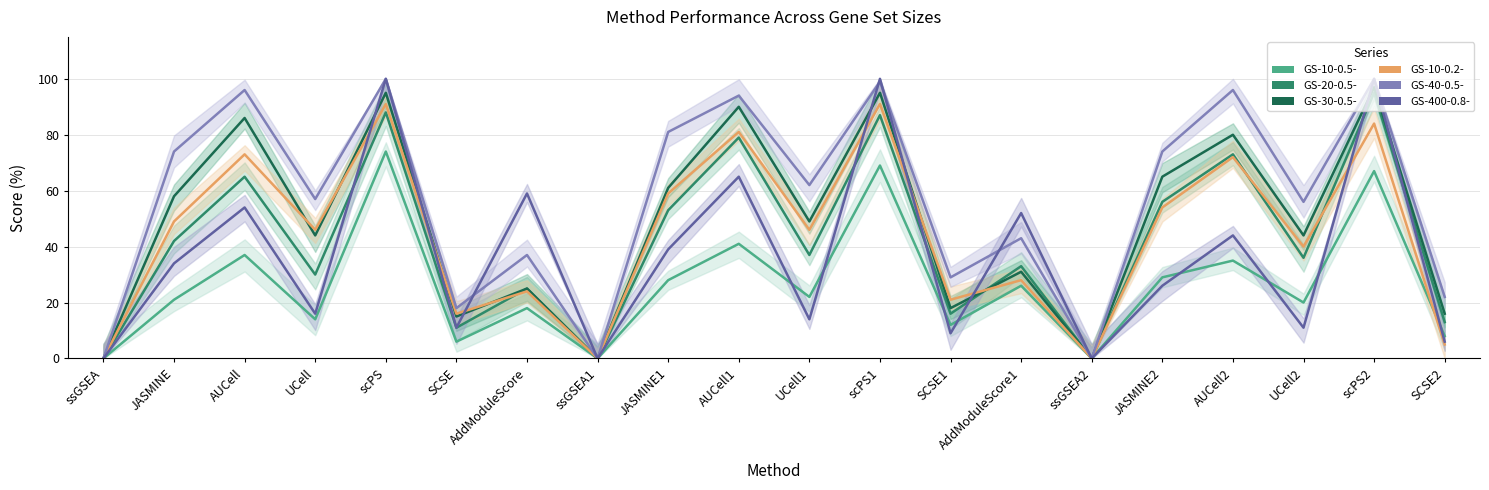

True or false: GS-20-0.5- has a value of 23 at AUCell2.

False